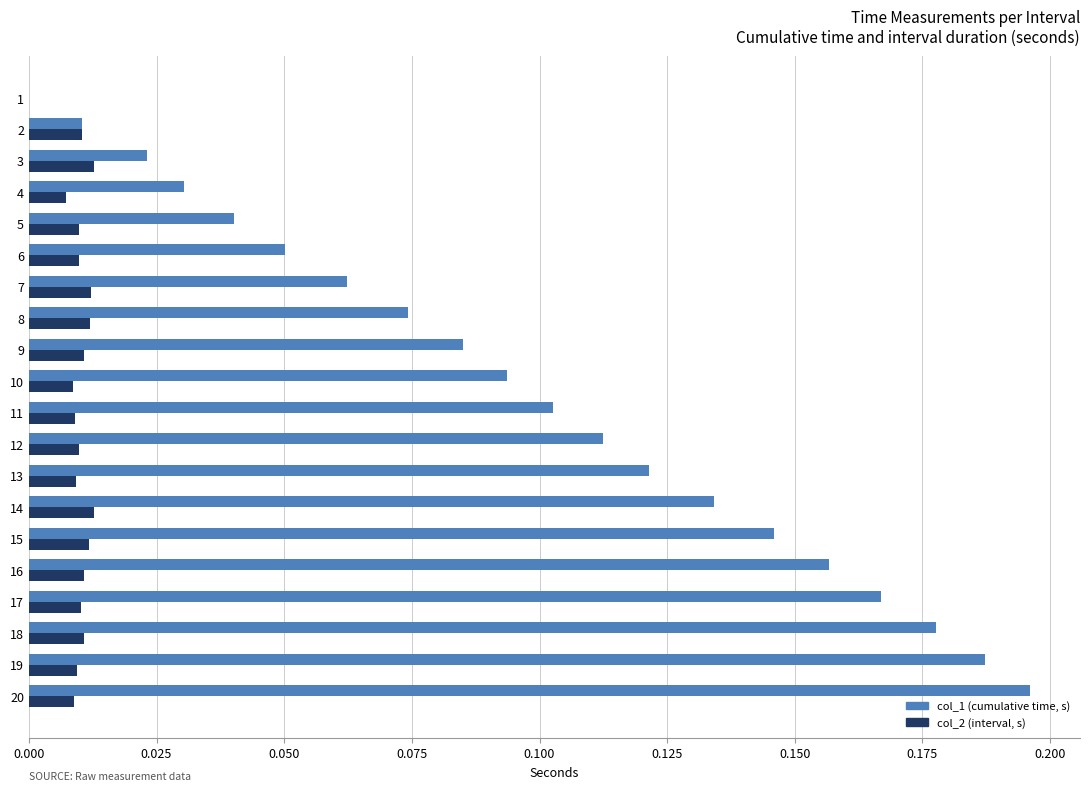

The value of col_1 (cumulative time, s) at 6 is 0.0. True or false?

False